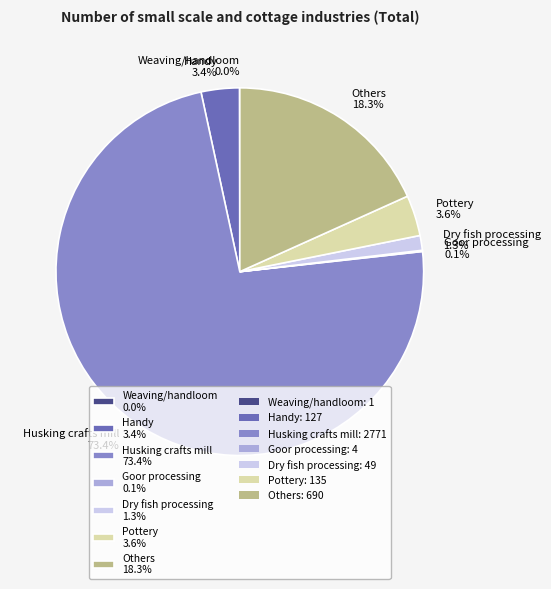

To the nearest percent, what is the difference between the largest and smallest slice percentages?

73%